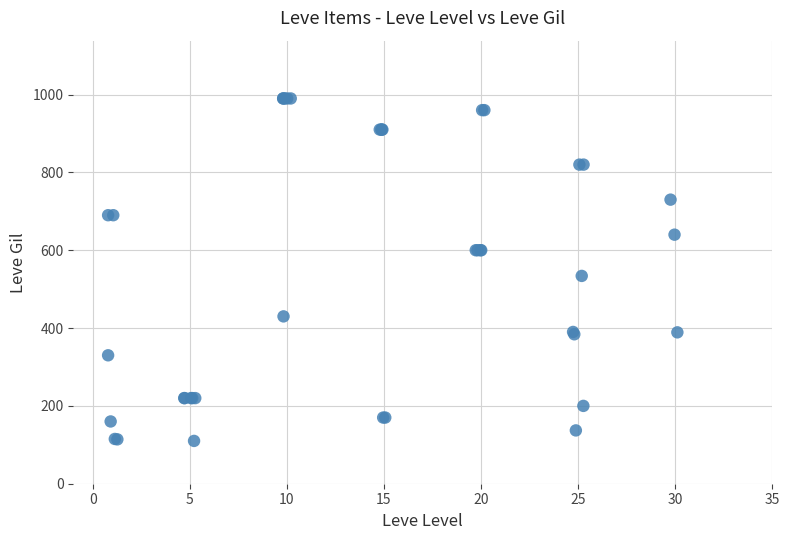

What Y value in the scatter plot is closest to 550?

534